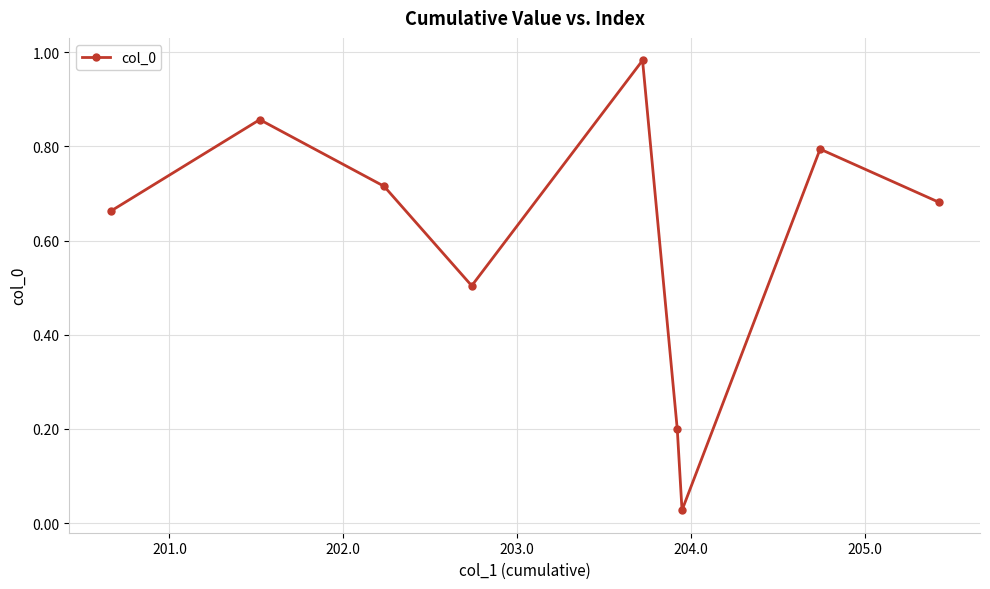

What is the average value?

0.6